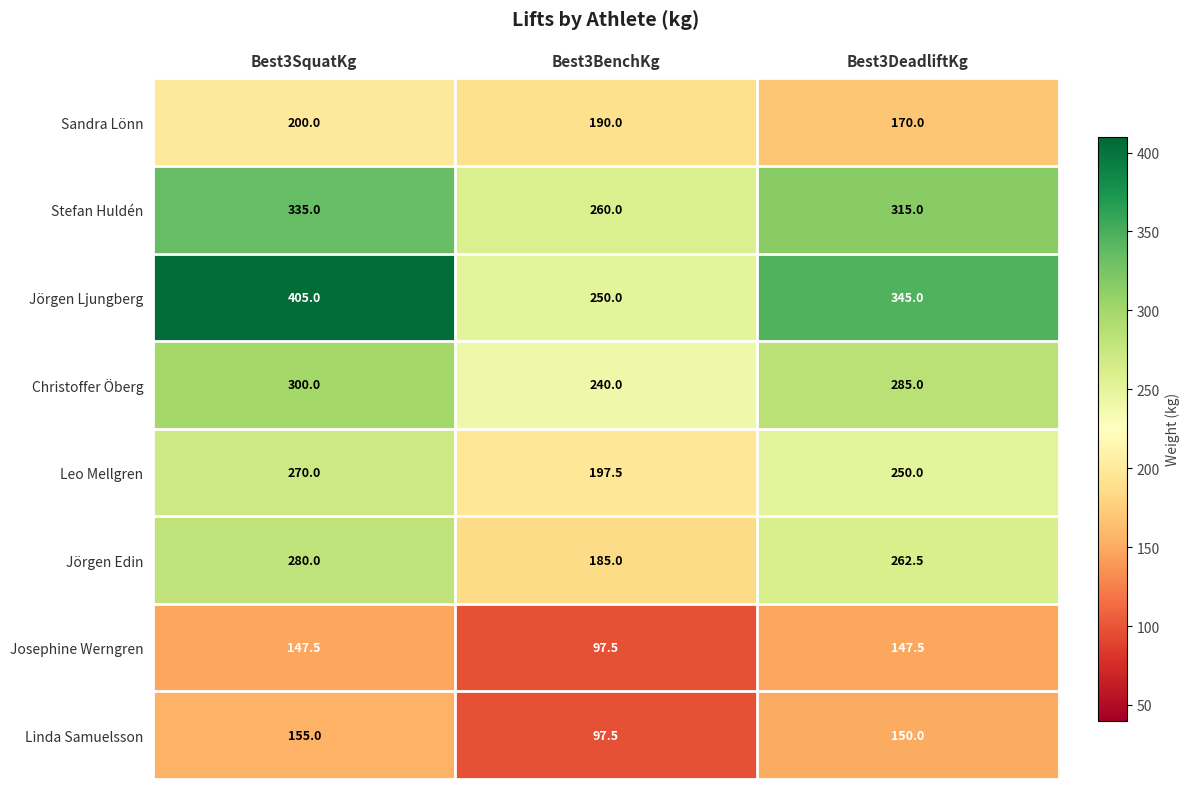

Where is Josephine Werngren nearest to the value 122?

Best3BenchKg